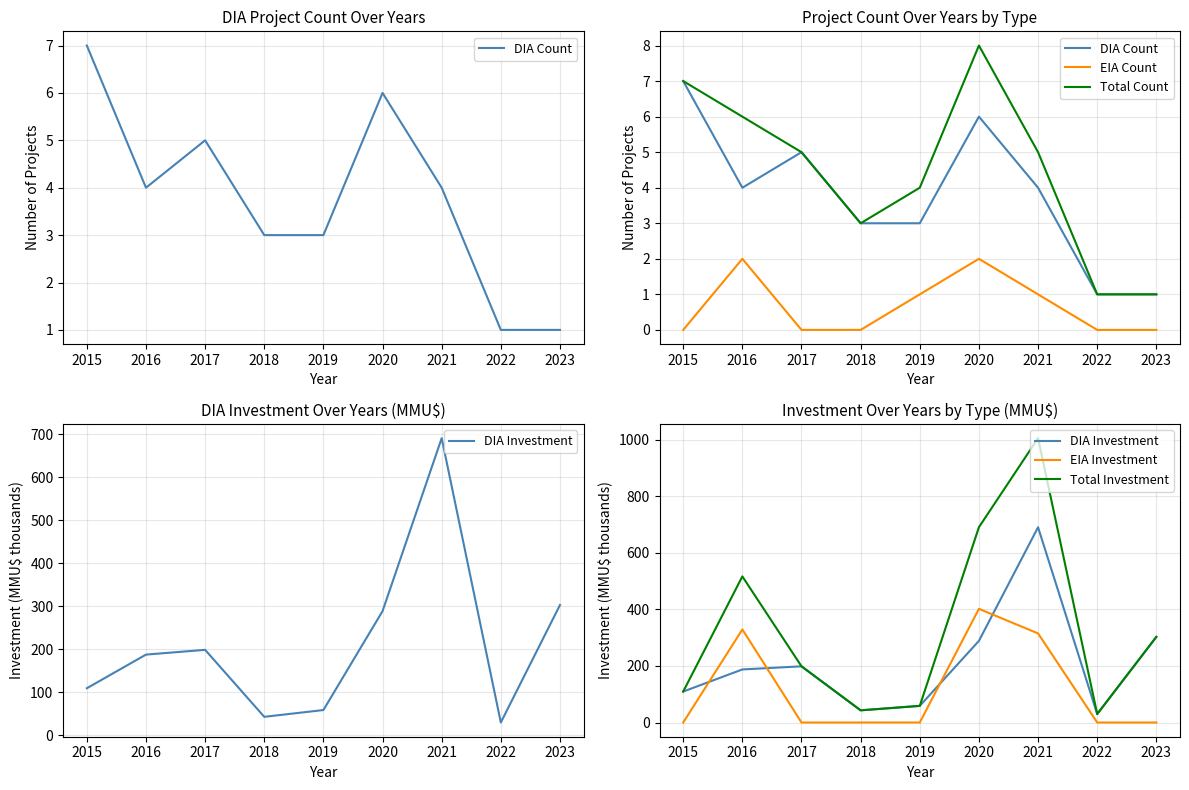

What is the sum of the EIA Investment values at 2016 and 2017?

329.0